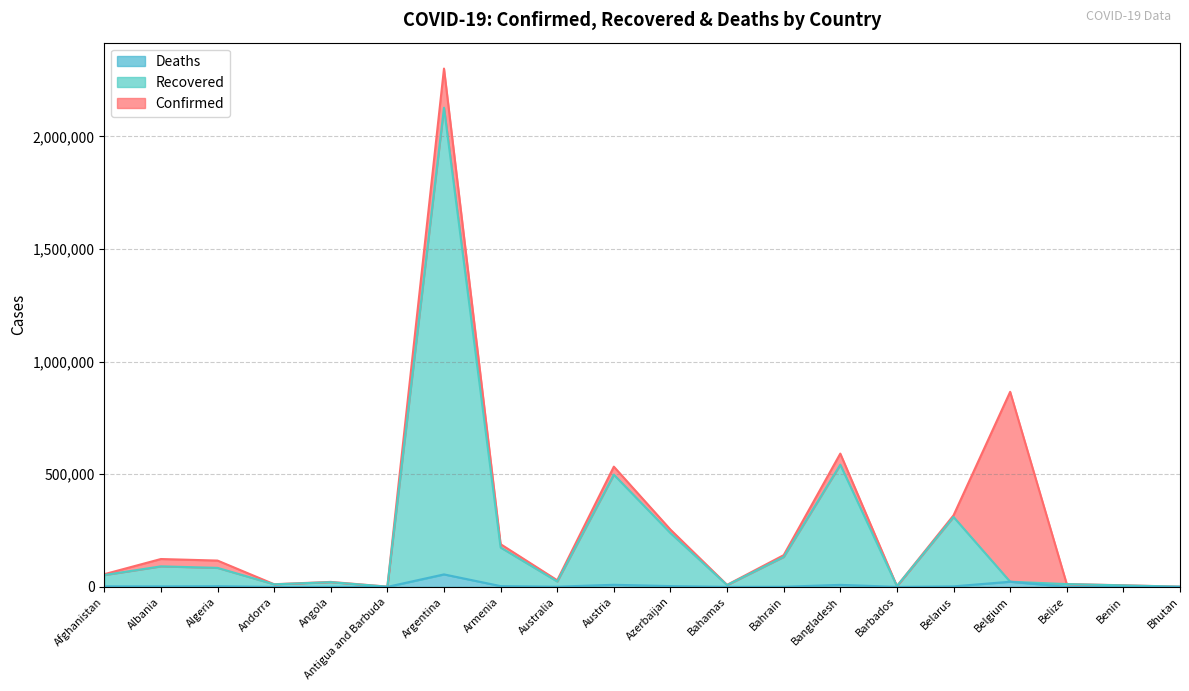

True or false: Recovered has a value of 39227 at Australia.

False